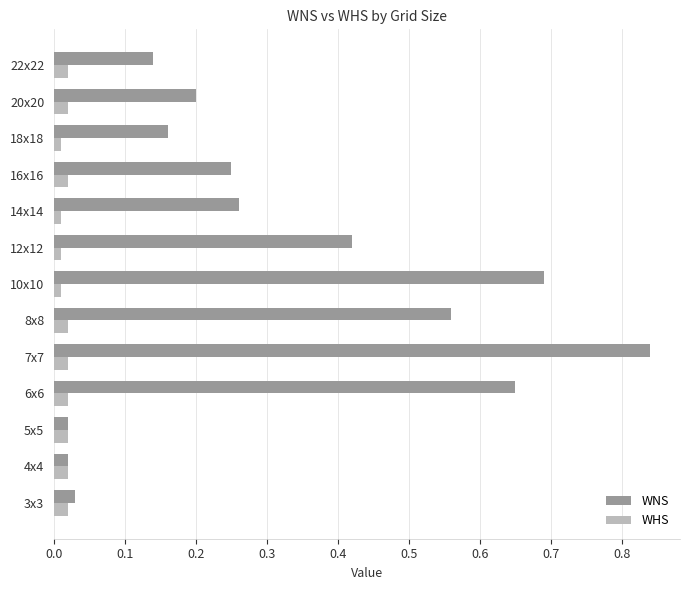

What are all the series names shown in the legend?

WNS, WHS